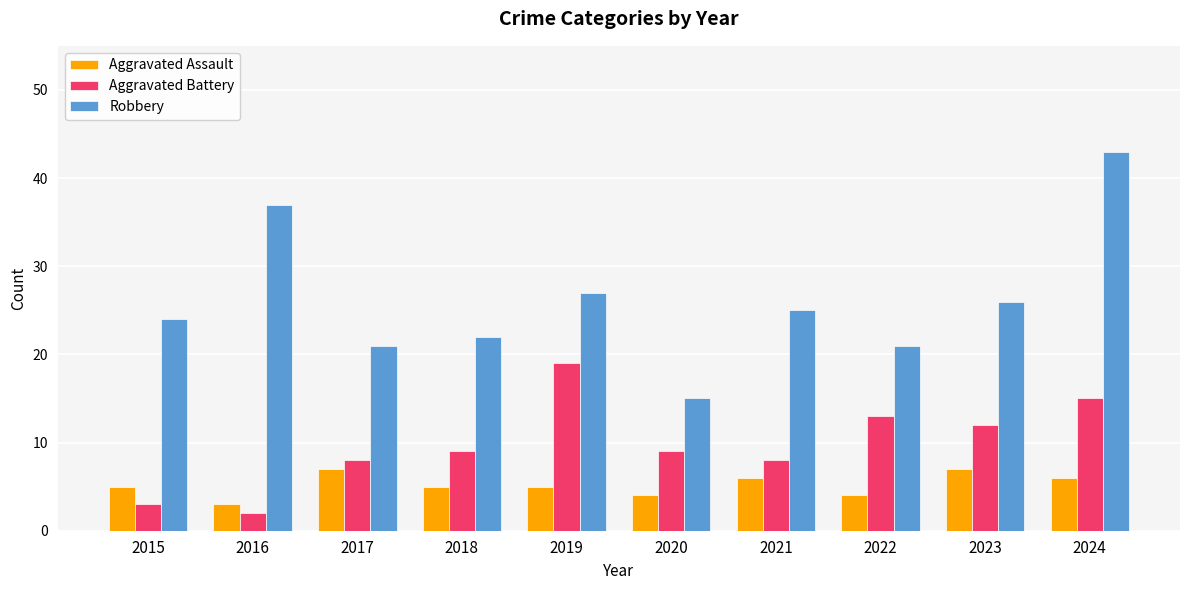

At how many categories does at least one series exceed 9?

10